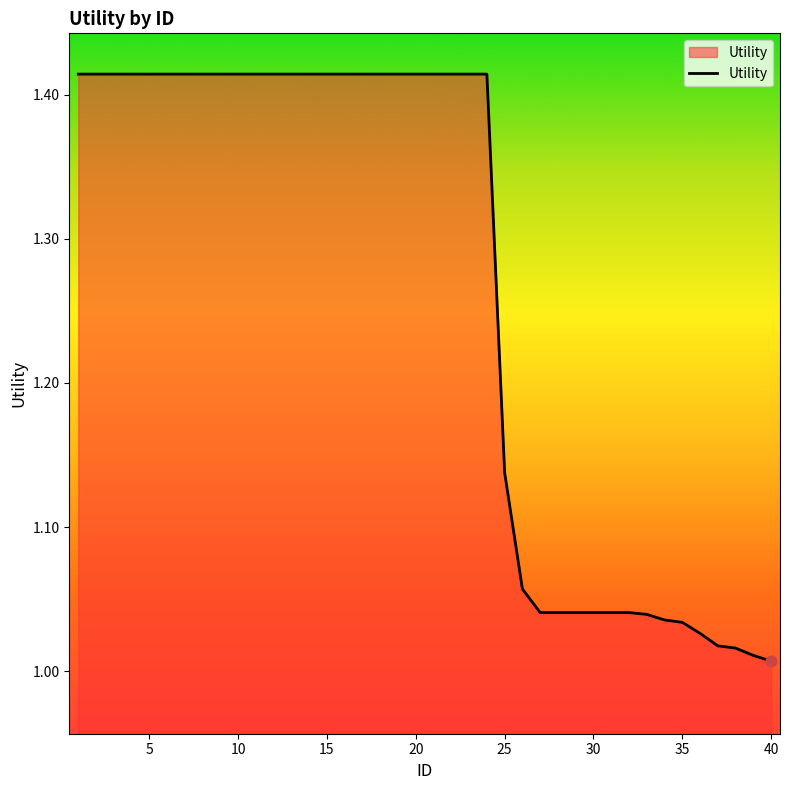

What is the difference between the maximum and minimum values?

0.4